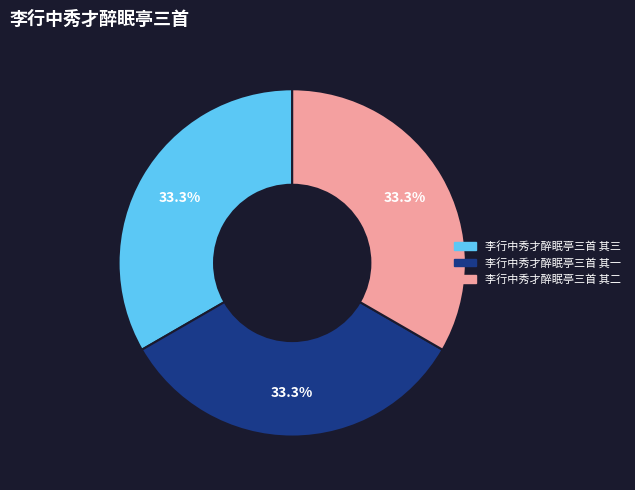

Does any single category account for the majority?

No